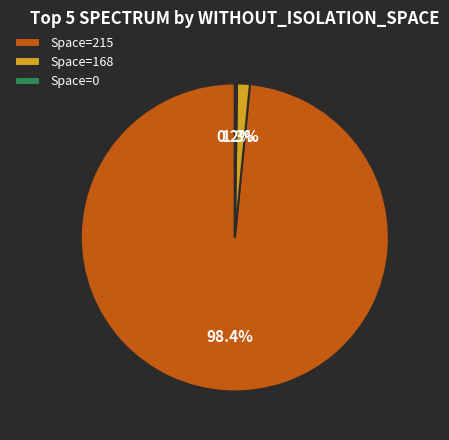

Which slice represents more than half of the pie?

Space=215